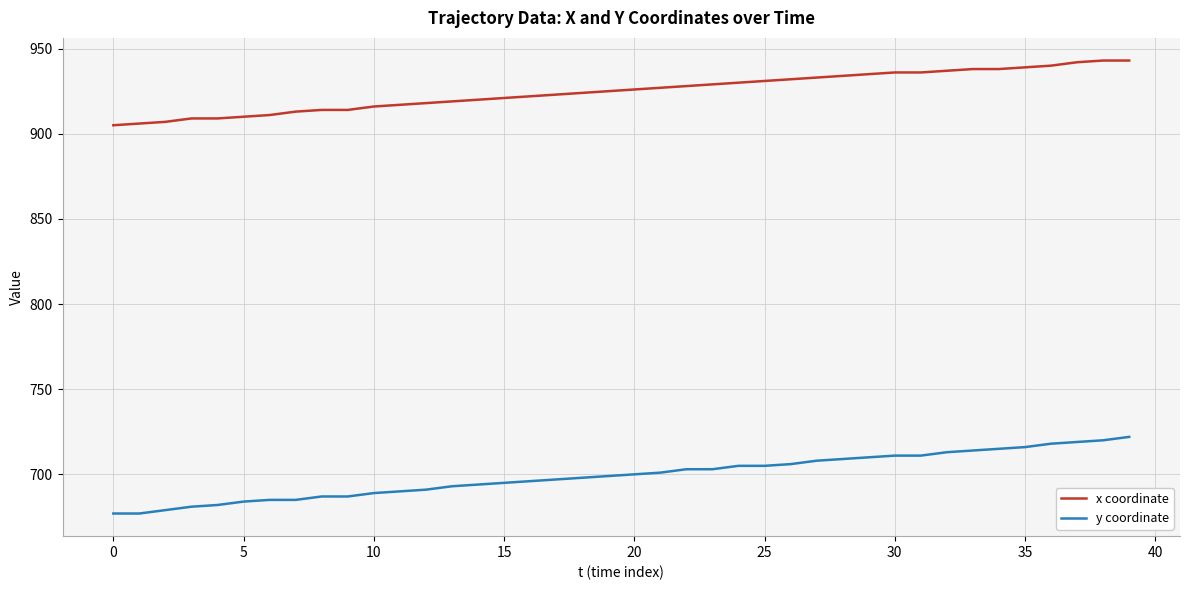

What is the difference between the maximum and minimum values in the y coordinate series?

45